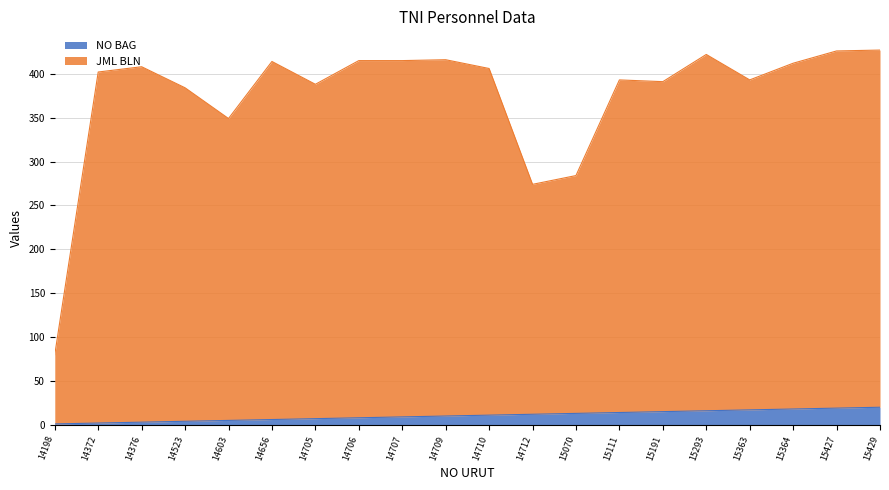

At which label does JML BLN reach its minimum?

14198